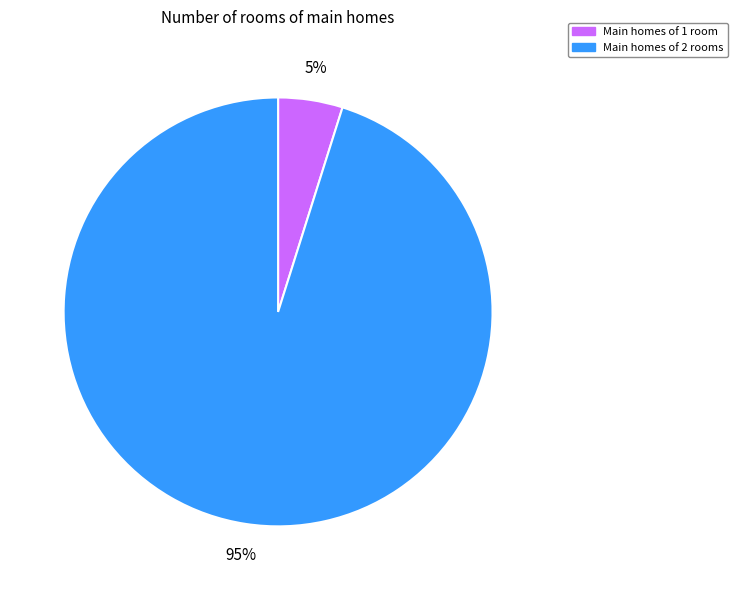

Does any single category account for the majority?

Yes